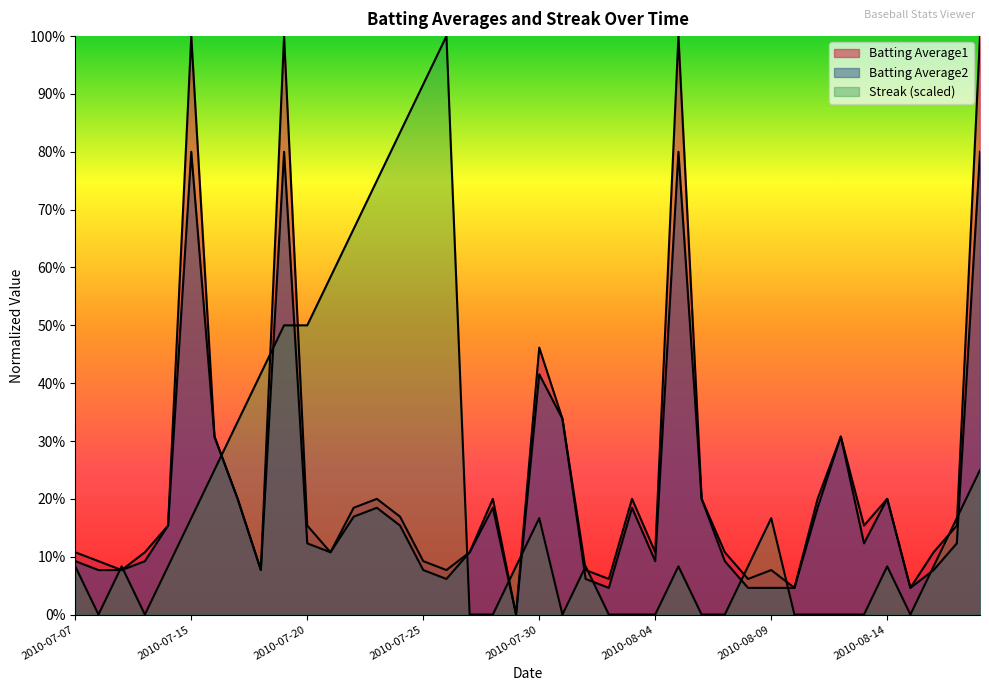

Reading left to right, extract all data points from this chart.

Batting Average1: 2010-07-07=0.1	2010-07-08=0.1	2010-07-09=0.1	2010-07-10=0.1	2010-07-11=0.2	2010-07-15=1.0	2010-07-16=0.3	2010-07-17=0.2	2010-07-18=0.1	2010-07-19=1.0	2010-07-20=0.2	2010-07-21=0.1	2010-07-22=0.2	2010-07-23=0.2	2010-07-24=0.2	2010-07-25=0.1	2010-07-26=0.1	2010-07-27=0.1	2010-07-28=0.2	2010-07-29=0.0	2010-07-30=0.5	2010-07-31=0.3	2010-08-01=0.1	2010-08-02=0.1	2010-08-03=0.2	2010-08-04=0.1	2010-08-05=1.0	2010-08-06=0.2	2010-08-07=0.1	2010-08-08=0.1	2010-08-09=0.1	2010-08-10=0.0	2010-08-11=0.2	2010-08-12=0.3	2010-08-13=0.2	2010-08-14=0.2	2010-08-15=0.0	2010-08-16=0.1	2010-08-17=0.2	2010-08-18=1.0
Batting Average2: 2010-07-07=0.1	2010-07-08=0.1	2010-07-09=0.1	2010-07-10=0.1	2010-07-11=0.2	2010-07-15=0.8	2010-07-16=0.3	2010-07-17=0.2	2010-07-18=0.1	2010-07-19=0.8	2010-07-20=0.1	2010-07-21=0.1	2010-07-22=0.2	2010-07-23=0.2	2010-07-24=0.2	2010-07-25=0.1	2010-07-26=0.1	2010-07-27=0.1	2010-07-28=0.2	2010-07-29=0.0	2010-07-30=0.4	2010-07-31=0.3	2010-08-01=0.1	2010-08-02=0.0	2010-08-03=0.2	2010-08-04=0.1	2010-08-05=0.8	2010-08-06=0.2	2010-08-07=0.1	2010-08-08=0.0	2010-08-09=0.0	2010-08-10=0.0	2010-08-11=0.2	2010-08-12=0.3	2010-08-13=0.1	2010-08-14=0.2	2010-08-15=0.0	2010-08-16=0.1	2010-08-17=0.1	2010-08-18=0.8
Streak: 2010-07-07=0.1	2010-07-08=0.0	2010-07-09=0.1	2010-07-10=0.0	2010-07-11=0.1	2010-07-15=0.2	2010-07-16=0.2	2010-07-17=0.3	2010-07-18=0.4	2010-07-19=0.5	2010-07-20=0.5	2010-07-21=0.6	2010-07-22=0.7	2010-07-23=0.8	2010-07-24=0.8	2010-07-25=0.9	2010-07-26=1.0	2010-07-27=0.0	2010-07-28=0.0	2010-07-29=0.1	2010-07-30=0.2	2010-07-31=0.0	2010-08-01=0.1	2010-08-02=0.0	2010-08-03=0.0	2010-08-04=0.0	2010-08-05=0.1	2010-08-06=0.0	2010-08-07=0.0	2010-08-08=0.1	2010-08-09=0.2	2010-08-10=0.0	2010-08-11=0.0	2010-08-12=0.0	2010-08-13=0.0	2010-08-14=0.1	2010-08-15=0.0	2010-08-16=0.1	2010-08-17=0.2	2010-08-18=0.2